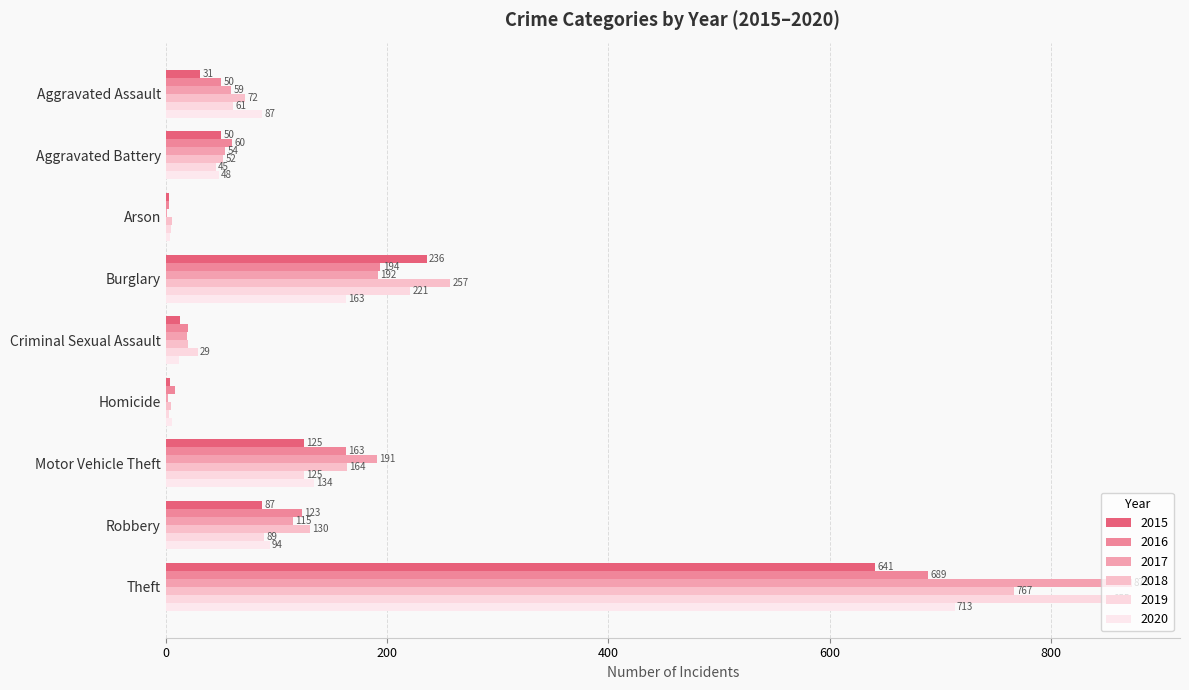

What position from the left is Arson?

3